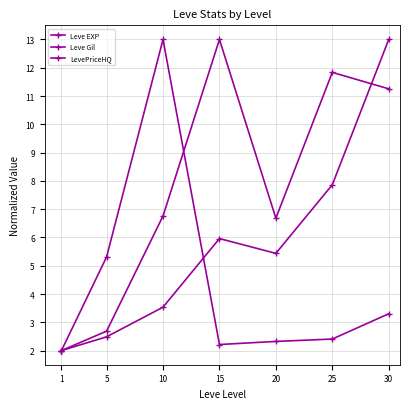

How many data points in Leve Gil are less than 6?

2